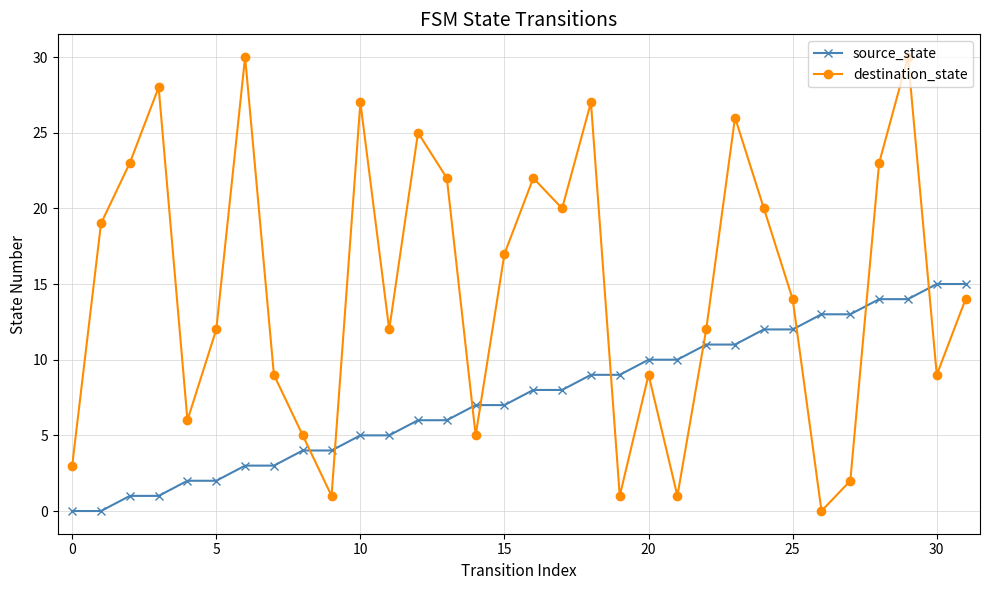

Reading left to right, list all the values displayed in this chart.

source_state: 0	0	1	1	2	2	3	3	4	4	5	5	6	6	7	7	8	8	9	9	10	10	11	11	12	12	13	13	14	14	15	15
destination_state: 3	19	23	28	6	12	30	9	5	1	27	12	25	22	5	17	22	20	27	1	9	1	12	26	20	14	0	2	23	30	9	14